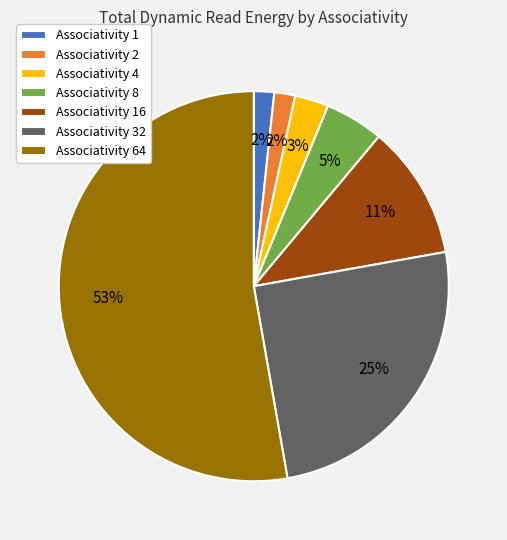

True or false: Associativity 4 accounts for 3% of the total.

True